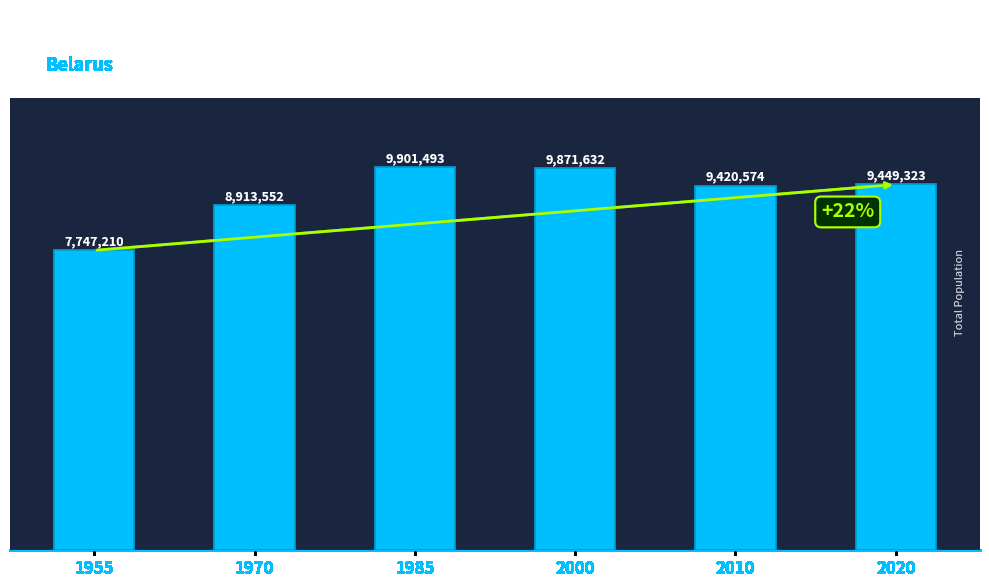

Which category has the lowest value across all series?

1955